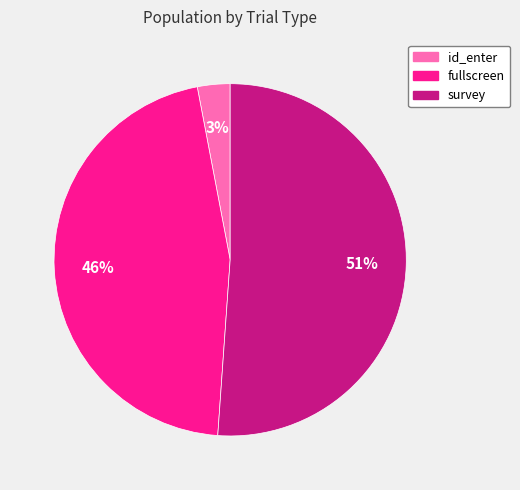

To the nearest percent, what percentage of the pie is survey?

51%